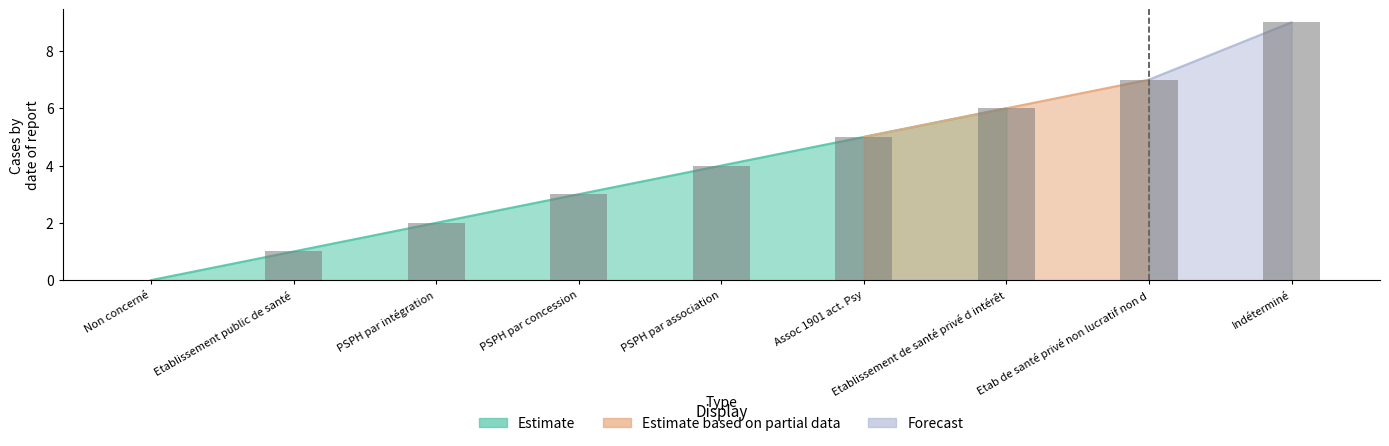

Read the value at Etab de santé privé non lucratif non d.

7